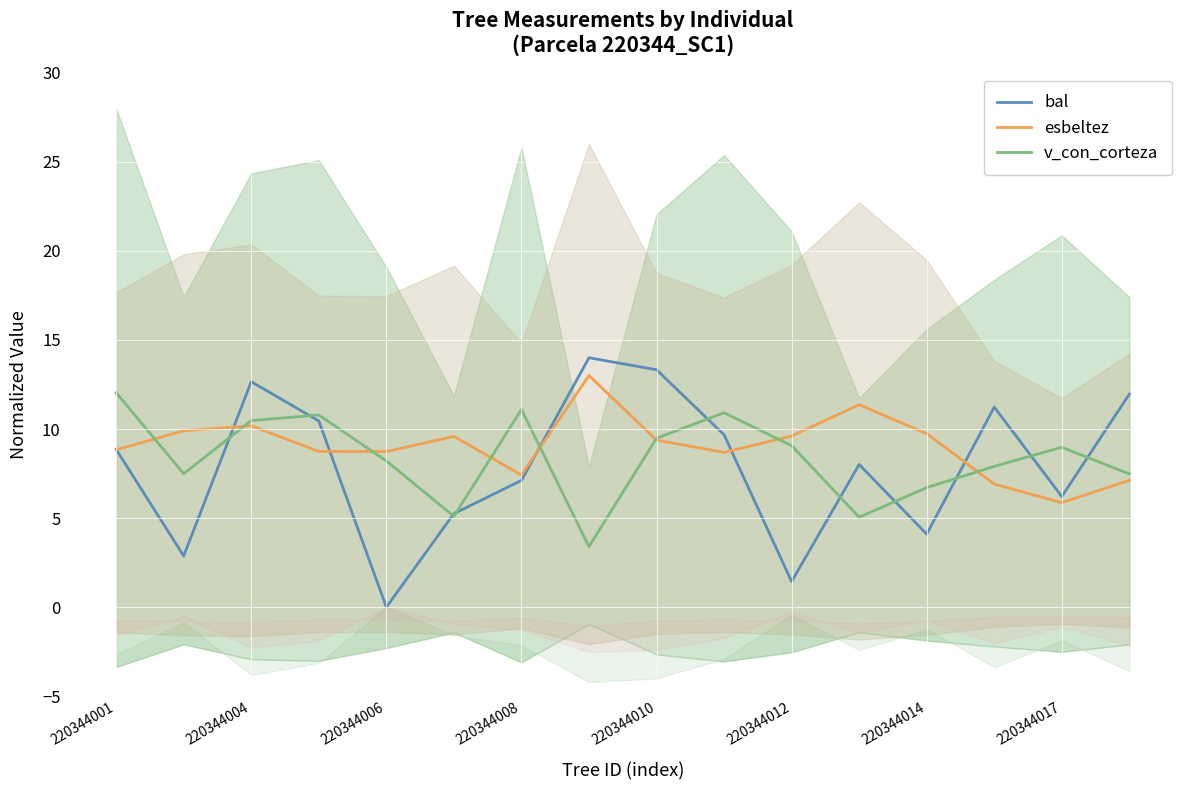

Which series has the largest total across all categories?

esbeltez